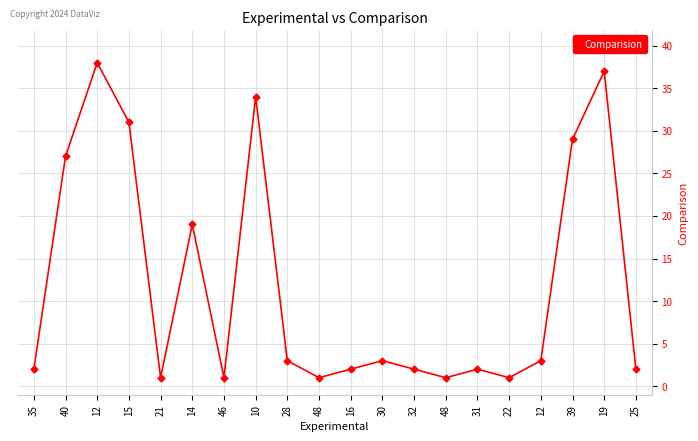

Is it true that the value at 32 is 2?

True